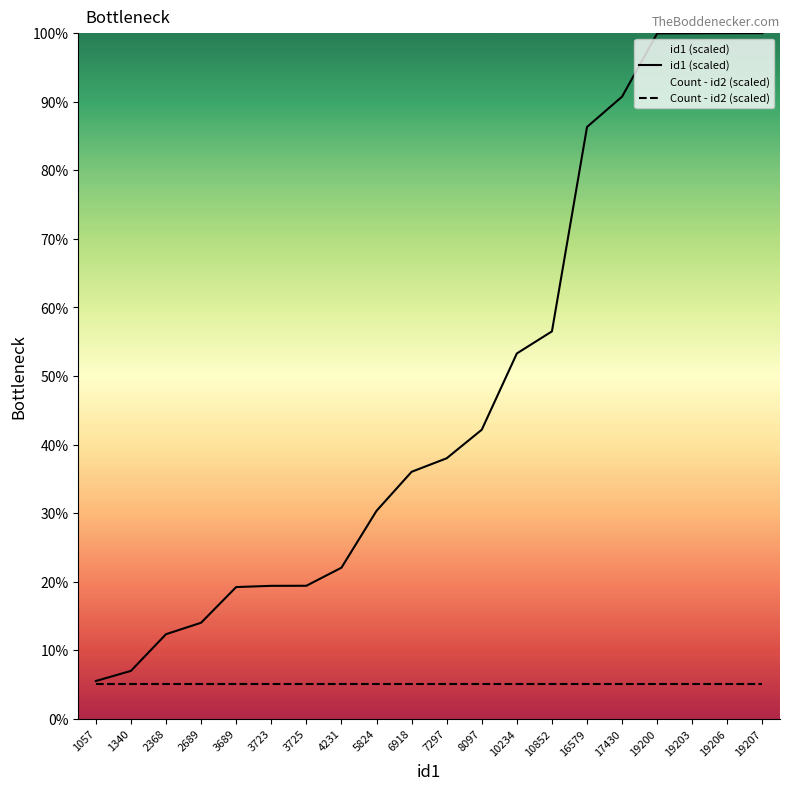

The value of Count - id2 (scaled) at 3723 is 5.0. True or false?

True